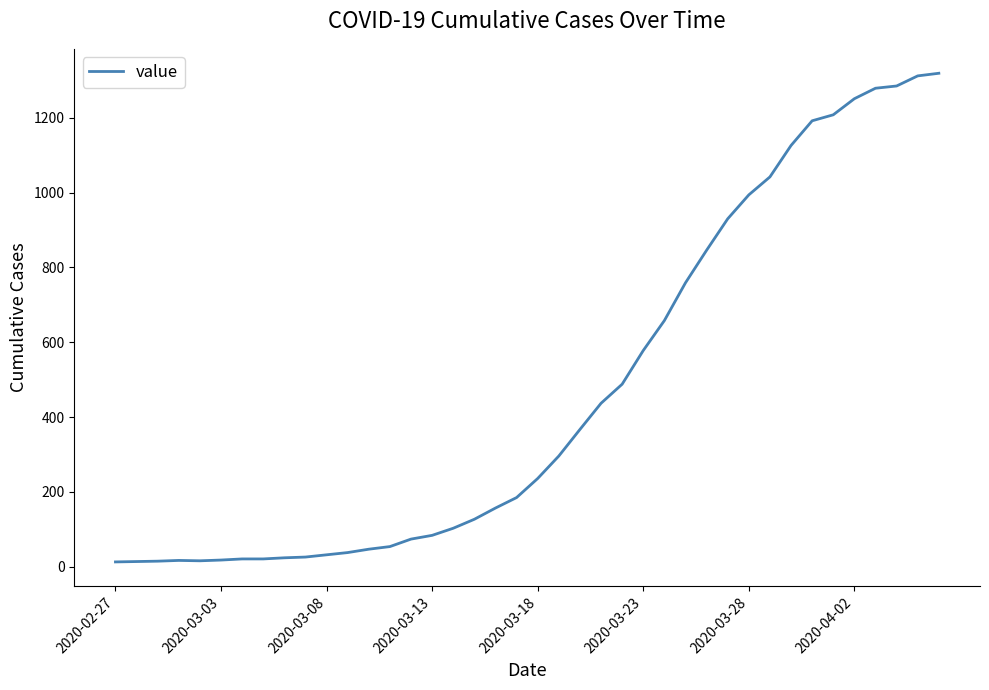

What is the average value?

467